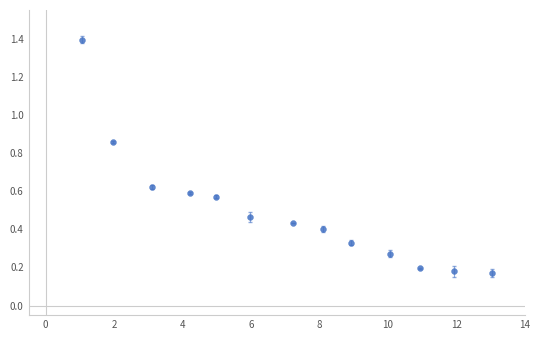

What is the range of Y values (max minus min)?

1.2